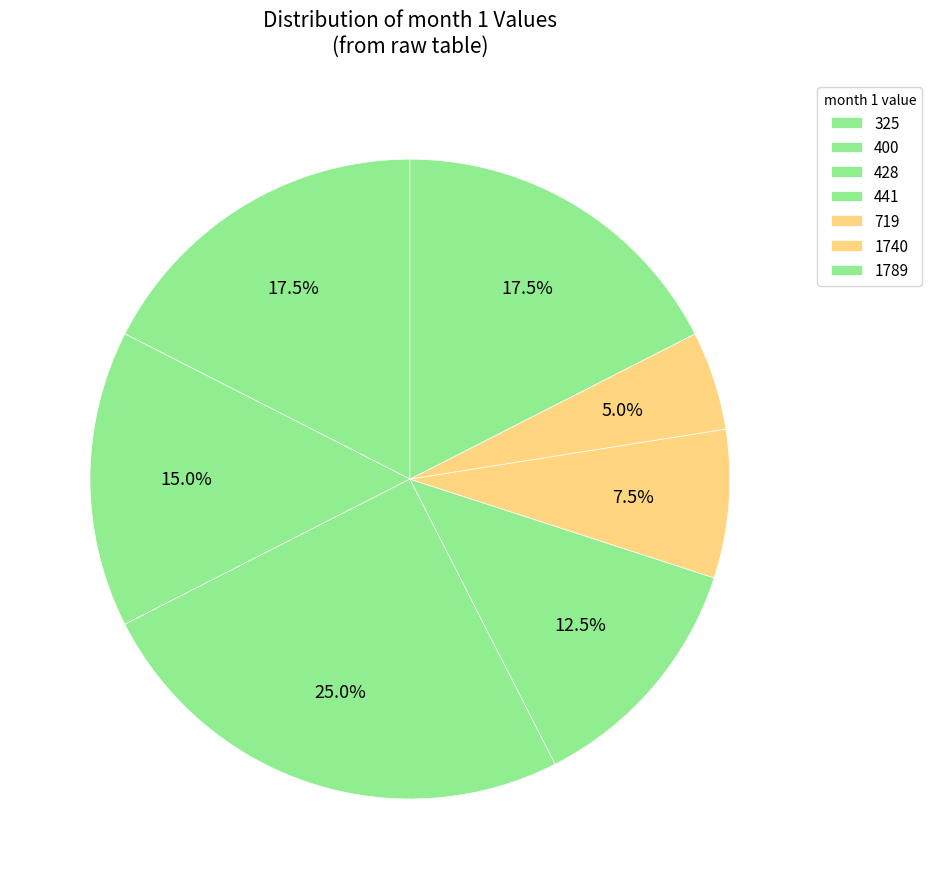

How many segments does this pie chart have?

7